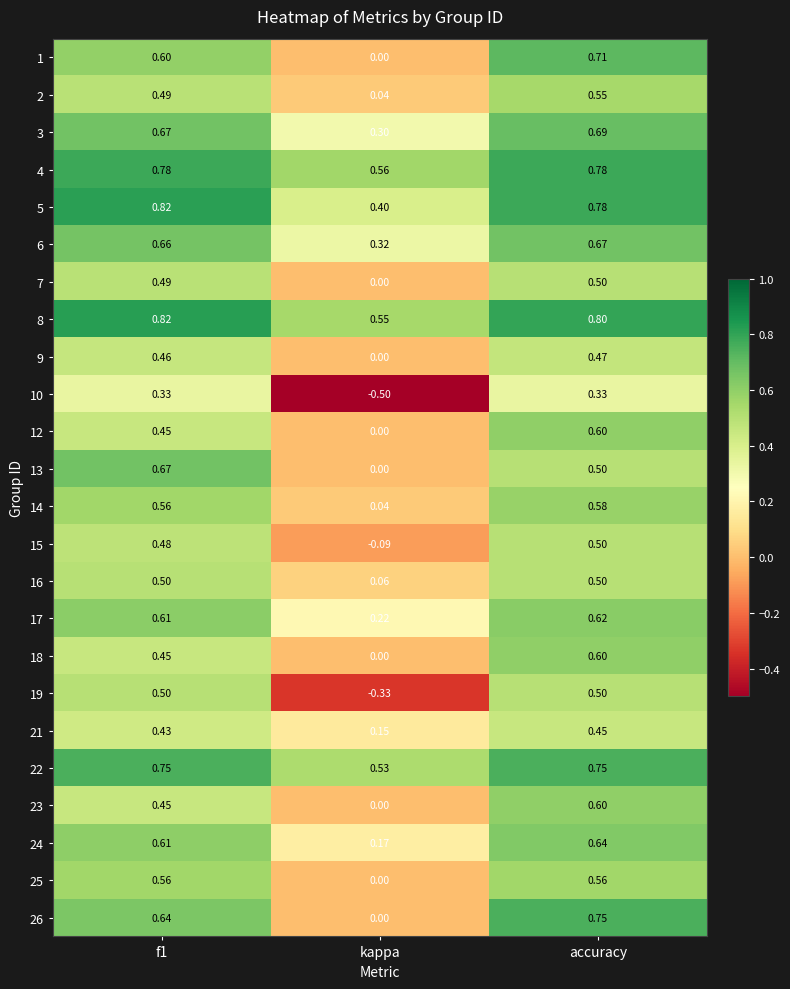

At which category is the sum across all series the highest?

accuracy